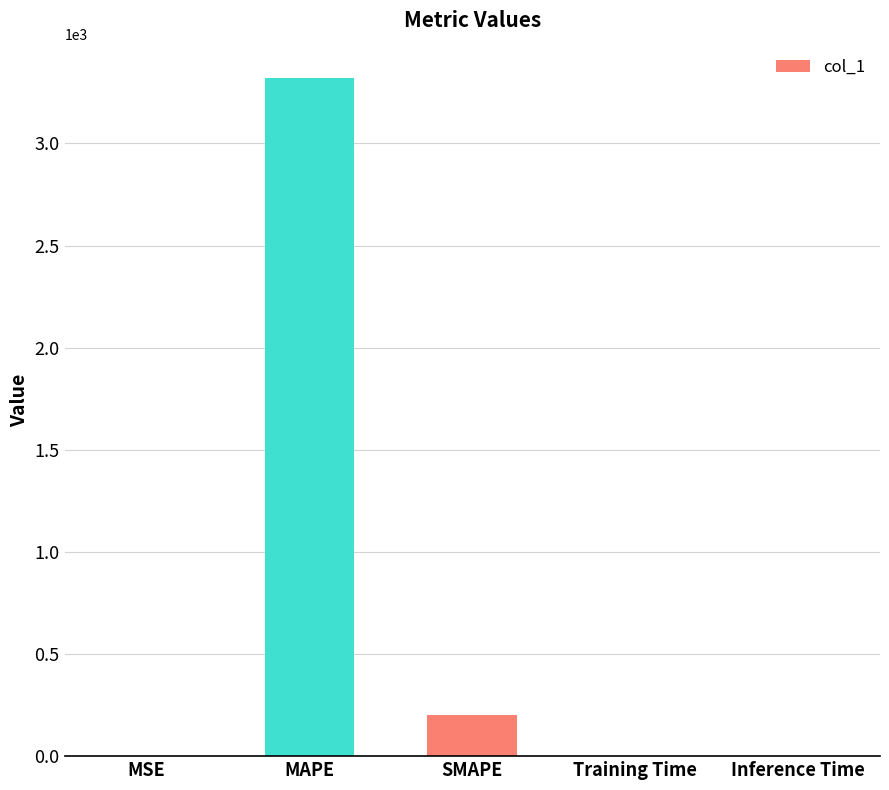

Approximately how many times larger is the value at SMAPE compared to MAPE?

0.1